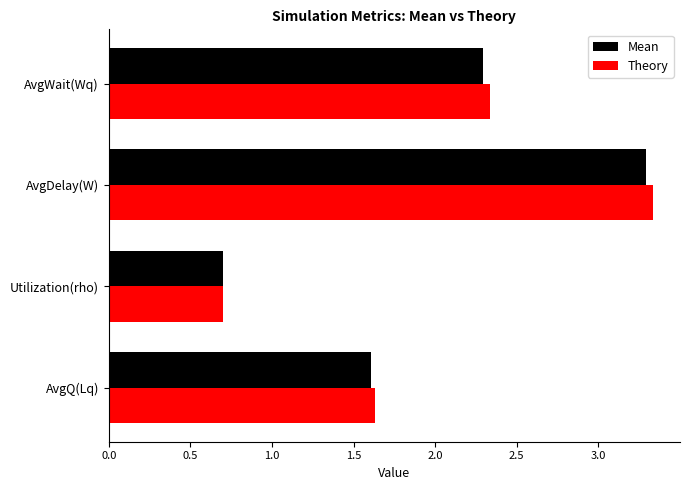

What is the sum of the Theory values at AvgQ(Lq) and AvgWait(Wq)?

4.0